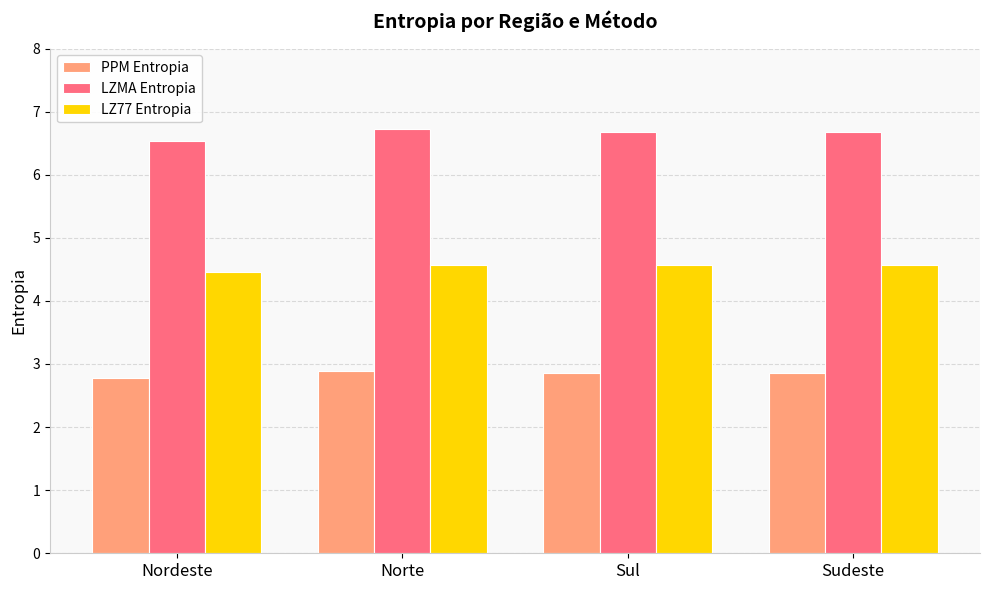

What is the spread (max minus min) of values at Nordeste?

3.8